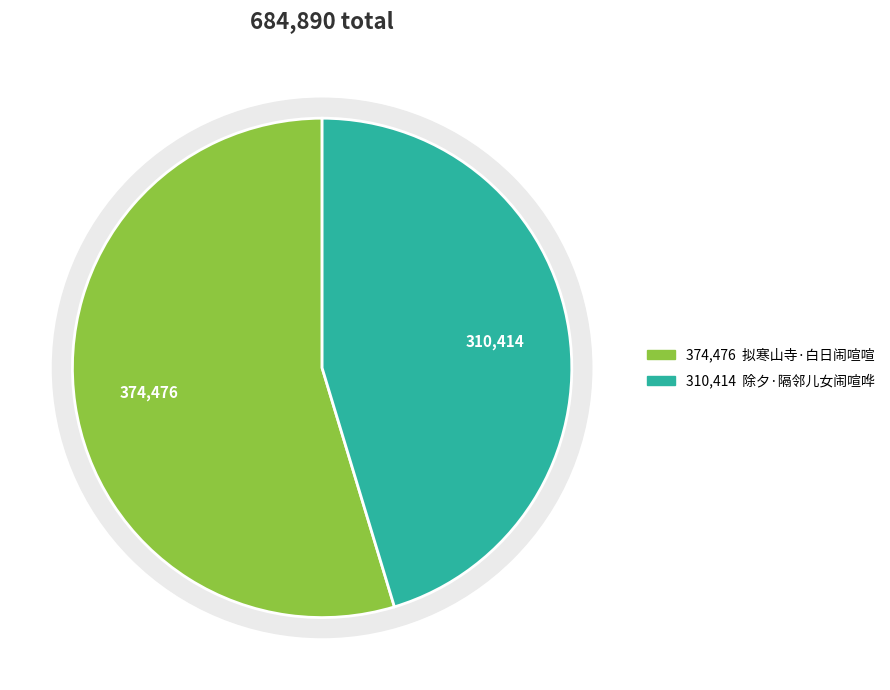

Is 除夕·隔邻儿女闹喧哗 the majority of the pie?

No